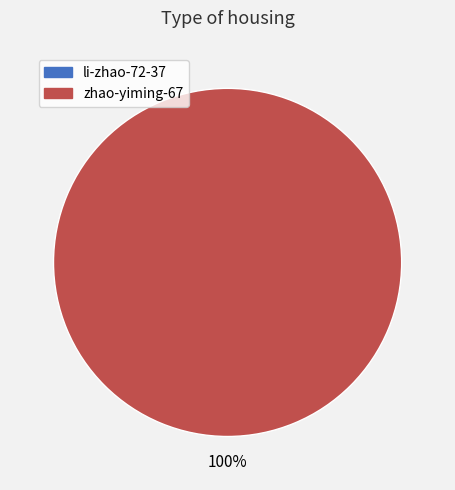

Is there a majority slice in this chart?

Yes